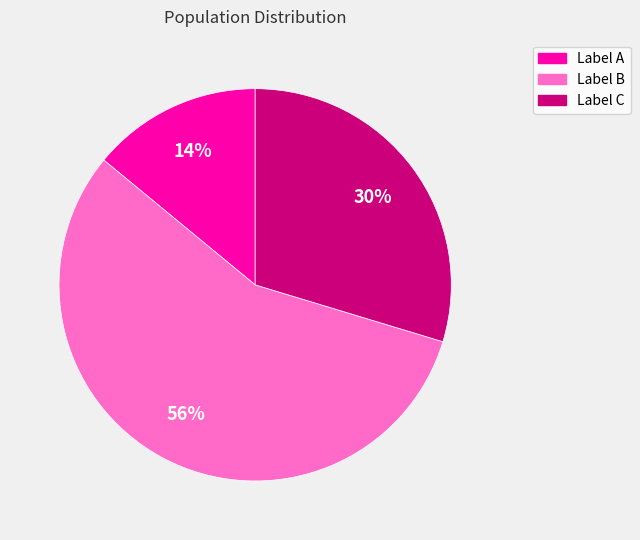

True or false: Label B accounts for 56% of the total.

True